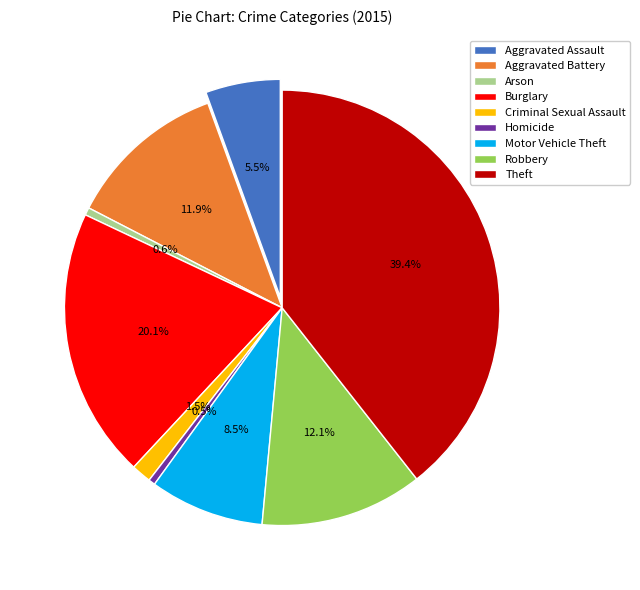

What percentage is the Arson slice, to the nearest percent?

1%